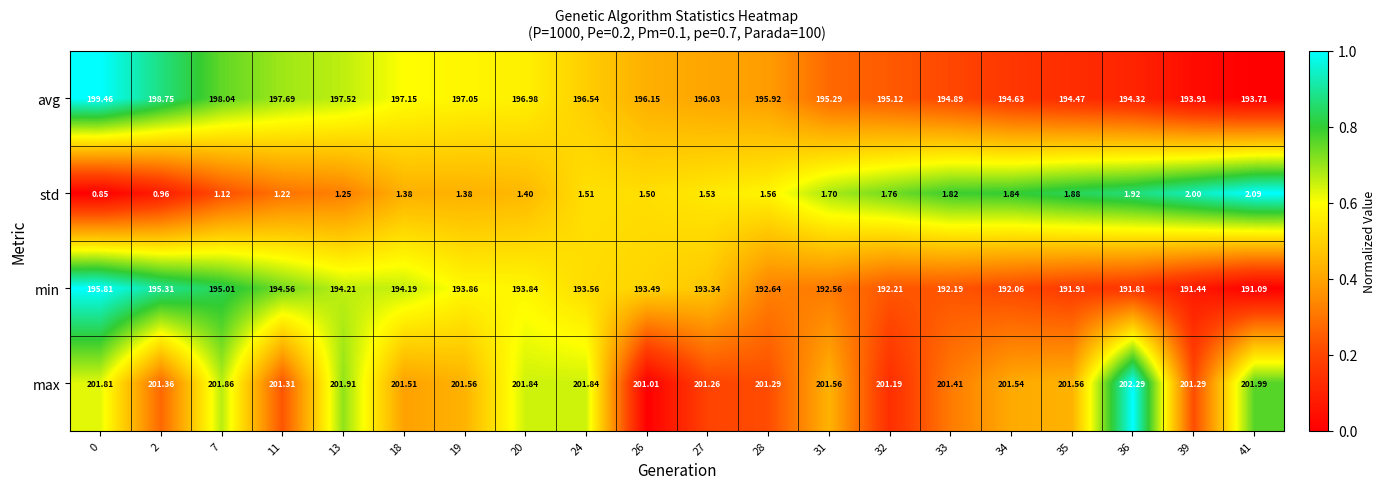

Is the value of max at 19 greater than the value of avg at 32?

Yes